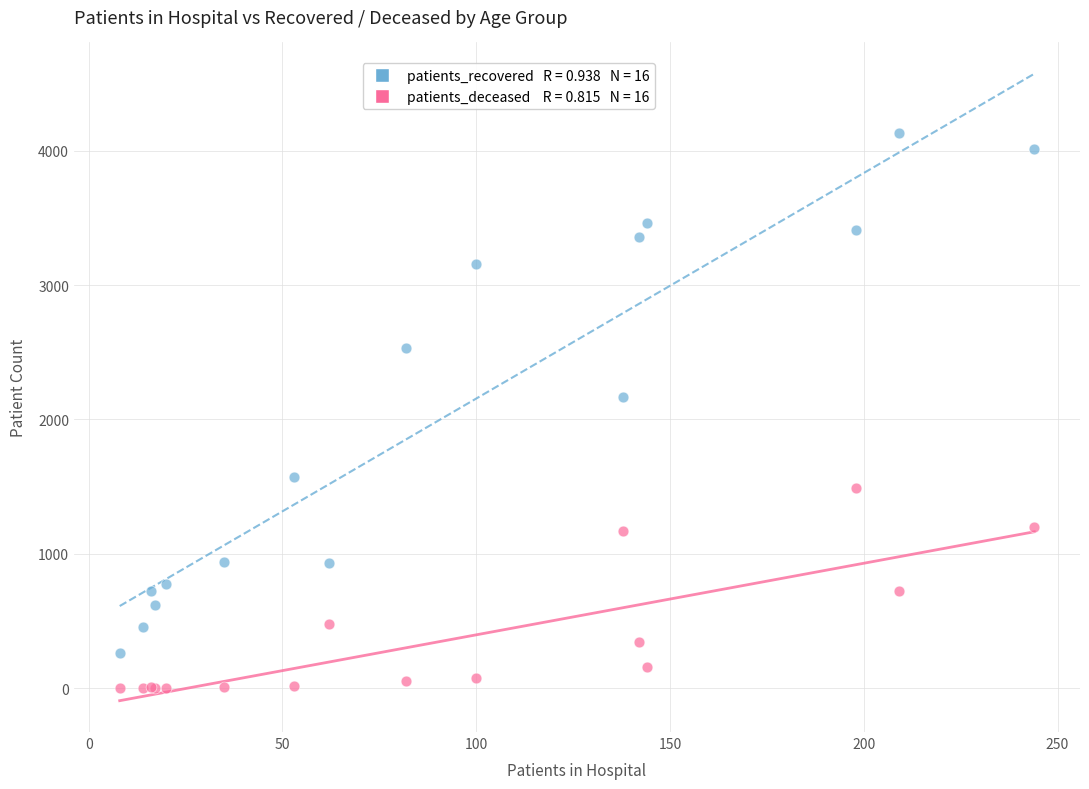

Across all series, what Y value is closest to 2066?

2164